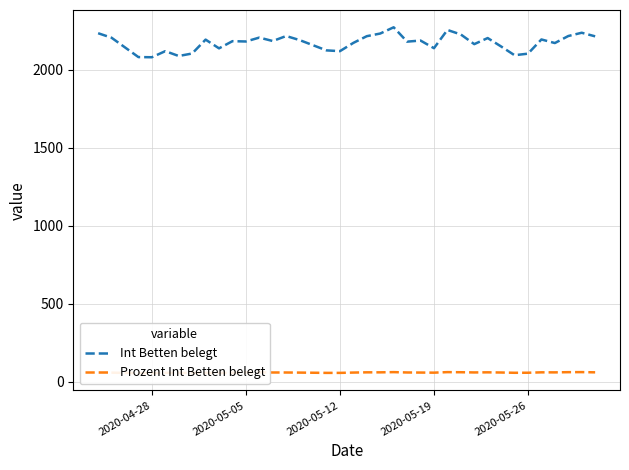

What is the highest value of the Int Betten belegt series?

2272